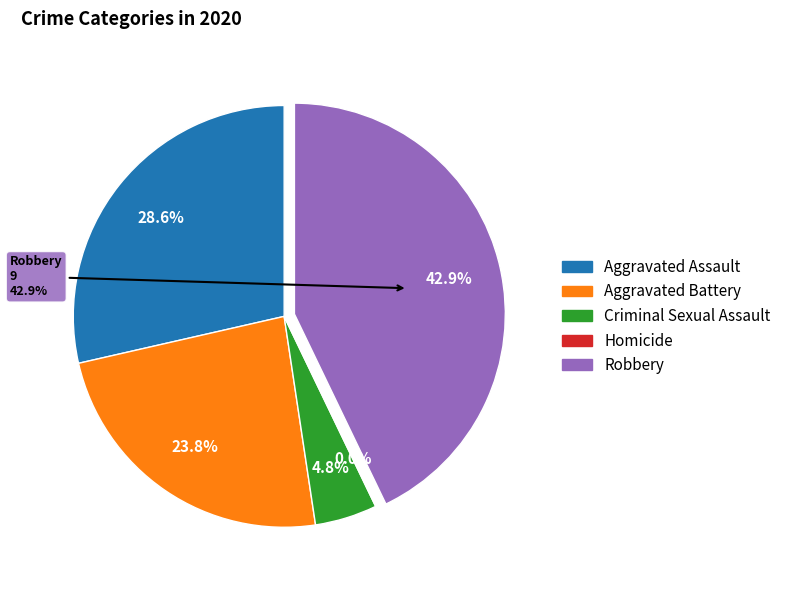

Count the number of slices in the pie.

5